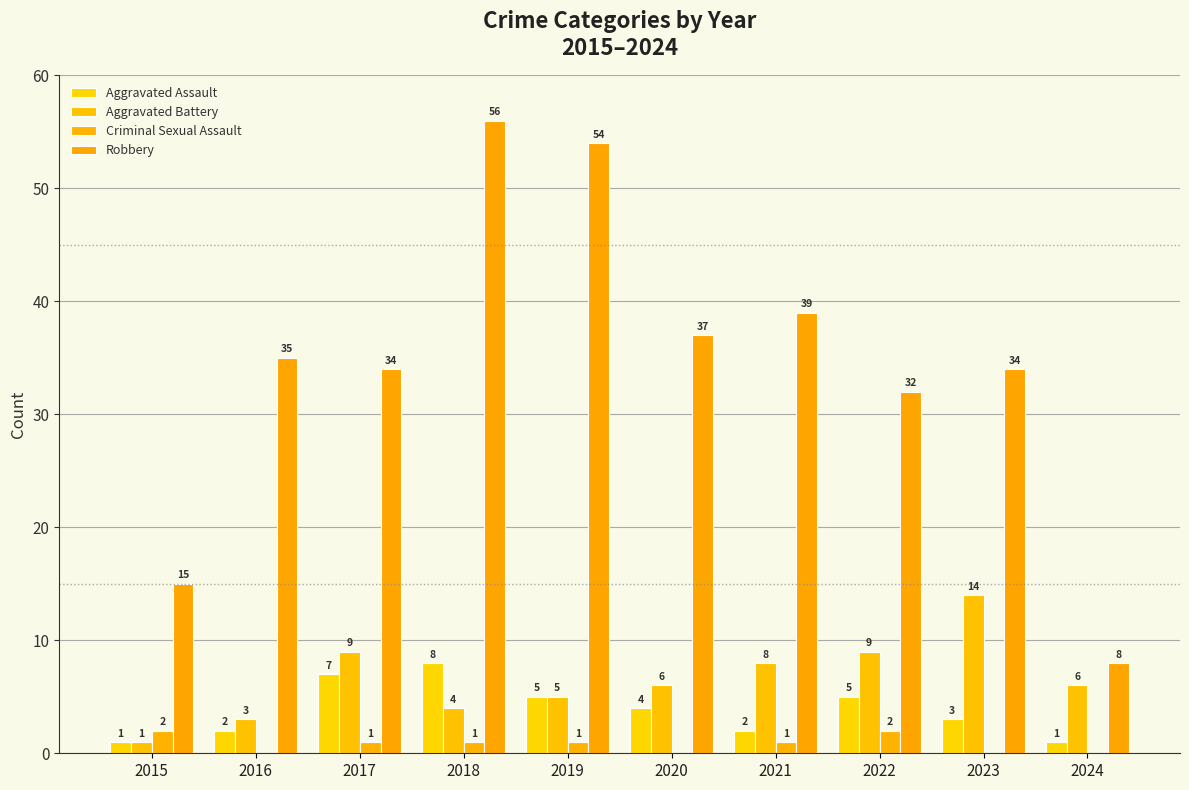

Read the Criminal Sexual Assault value at 2022.

2